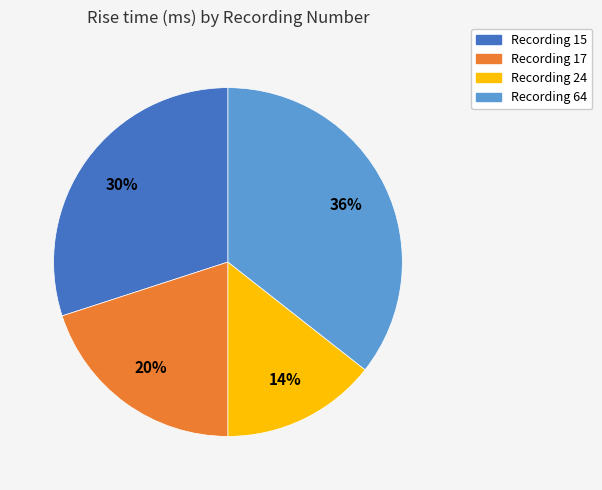

To the nearest percent, what is the average slice percentage?

25%